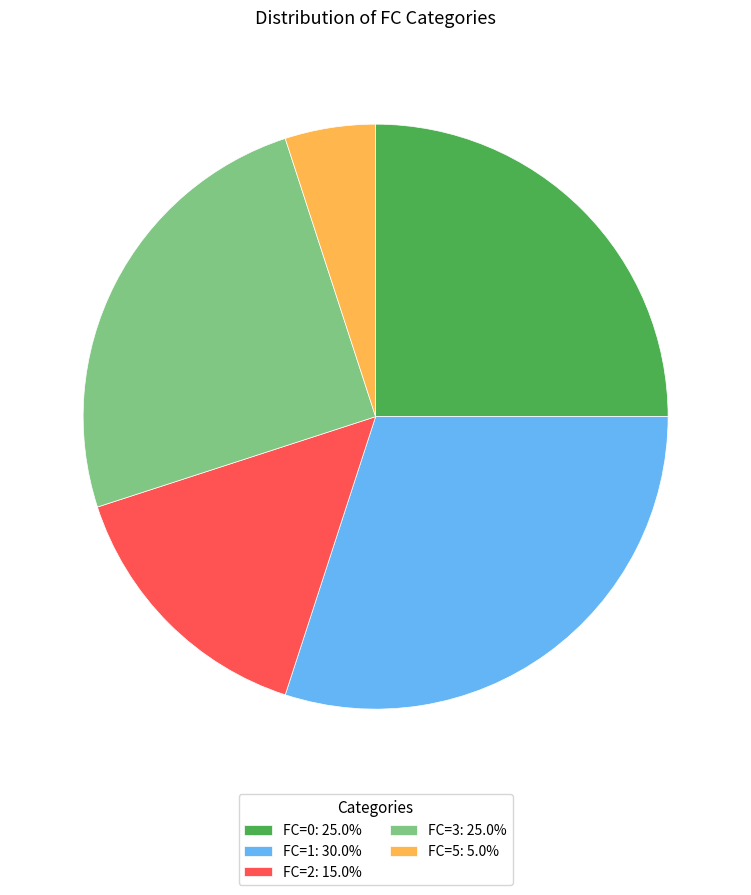

Approximately how many times larger is the value at FC=2: 15.0% compared to FC=5: 5.0%?

3.0